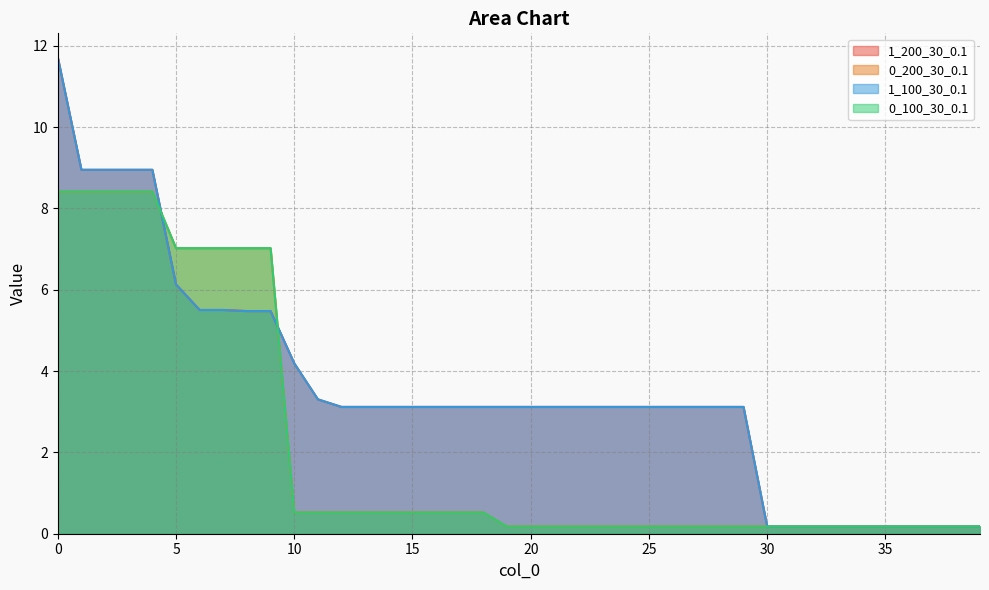

Reading left to right, transcribe all the data shown in this chart.

1_200_30_0.1: 11.7	8.9	8.9	8.9	8.9	6.1	5.5	5.5	5.5	5.5	4.2	3.3	3.1	3.1	3.1	3.1	3.1	3.1	3.1	3.1	3.1	3.1	3.1	3.1	3.1	3.1	3.1	3.1	3.1	3.1	0.2	0.2	0.2	0.2	0.2	0.2	0.2	0.2	0.2	0.2
0_200_30_0.1: 8.4	8.4	8.4	8.4	8.4	7.0	7.0	7.0	7.0	7.0	0.5	0.5	0.5	0.5	0.5	0.5	0.5	0.5	0.5	0.2	0.2	0.2	0.2	0.2	0.2	0.2	0.2	0.2	0.2	0.2	0.2	0.2	0.2	0.2	0.2	0.2	0.2	0.2	0.2	0.2
1_100_30_0.1: 11.7	8.9	8.9	8.9	8.9	6.1	5.5	5.5	5.5	5.5	4.2	3.3	3.1	3.1	3.1	3.1	3.1	3.1	3.1	3.1	3.1	3.1	3.1	3.1	3.1	3.1	3.1	3.1	3.1	3.1	0.2	0.2	0.2	0.2	0.2	0.2	0.2	0.2	0.2	0.2
0_100_30_0.1: 8.4	8.4	8.4	8.4	8.4	7.0	7.0	7.0	7.0	7.0	0.5	0.5	0.5	0.5	0.5	0.5	0.5	0.5	0.5	0.2	0.2	0.2	0.2	0.2	0.2	0.2	0.2	0.2	0.2	0.2	0.2	0.2	0.2	0.2	0.2	0.2	0.2	0.2	0.2	0.2